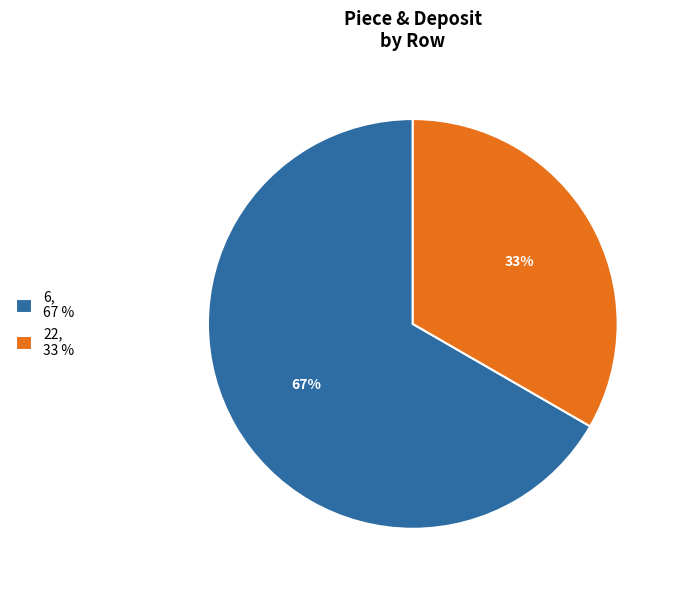

The 22 slice represents 33% of the pie. True or false?

True